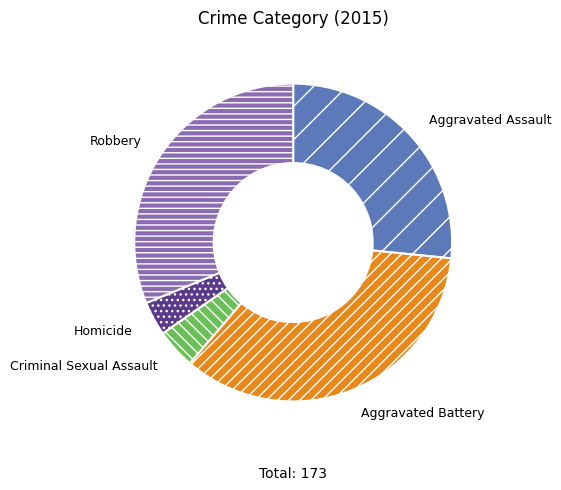

The Aggravated Battery slice represents 27% of the pie. True or false?

False